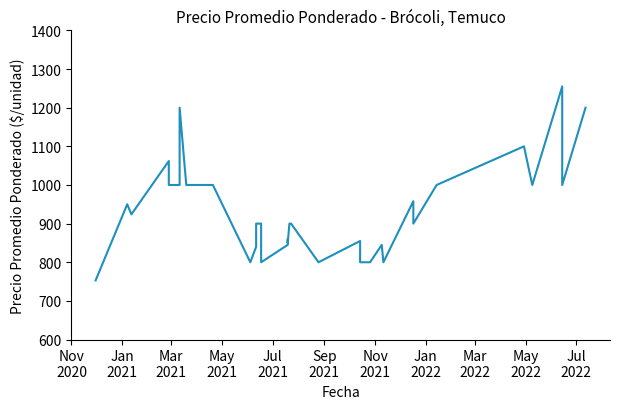

Is this an area chart (filled region under the line)?

No